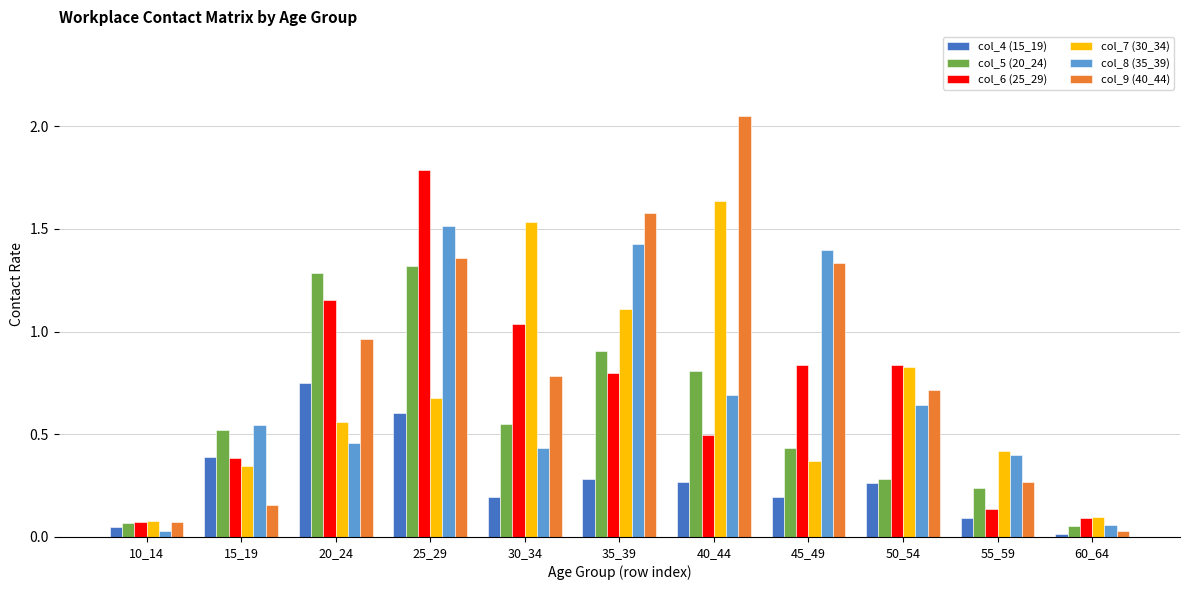

Rank the categories by col_8 (35_39) value from lowest to highest.

10_14, 60_64, 55_59, 30_34, 20_24, 15_19, 50_54, 40_44, 45_49, 35_39, 25_29